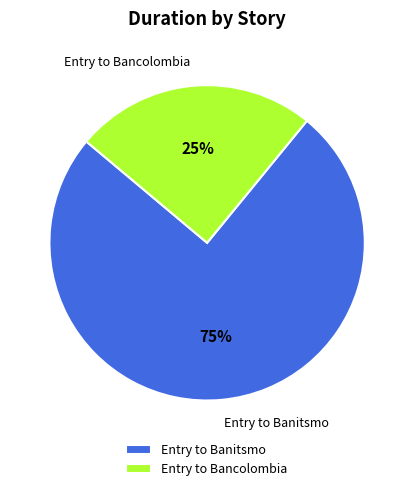

Count the number of slices in the pie.

2